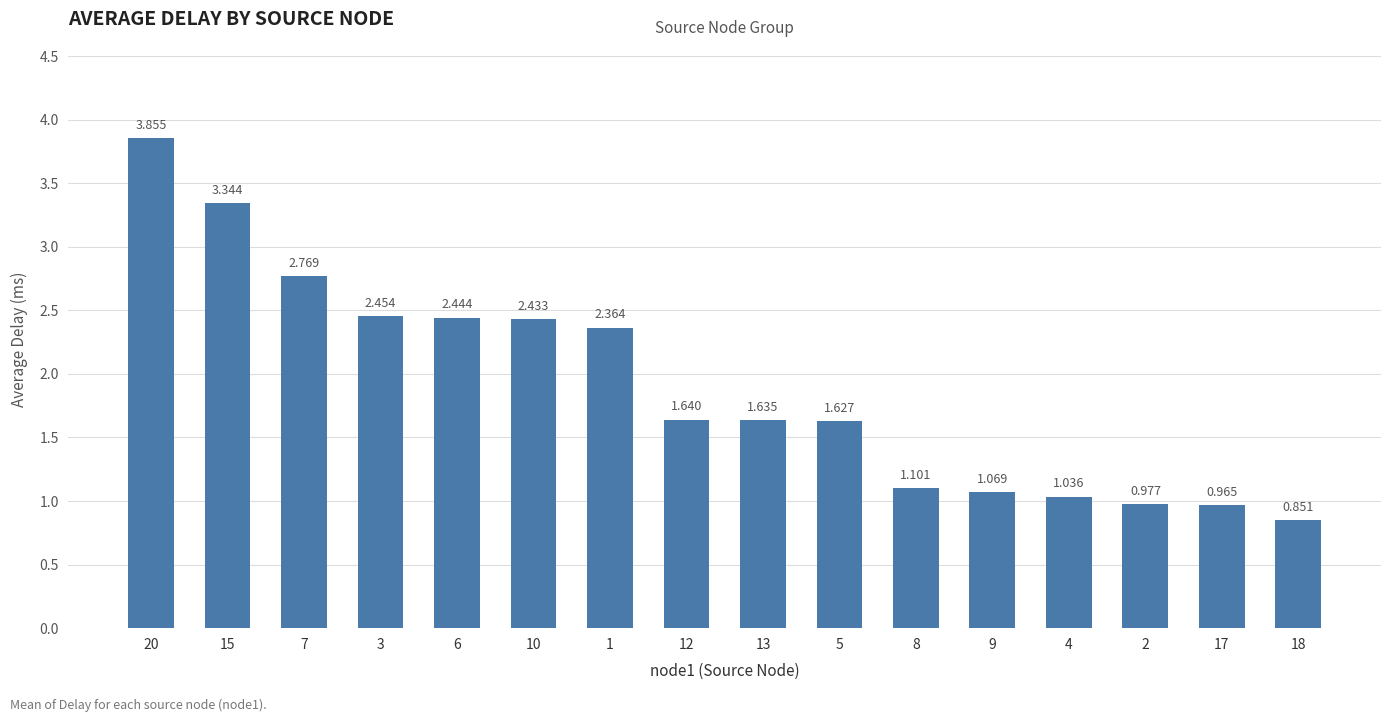

What is the sum of all values?

30.6